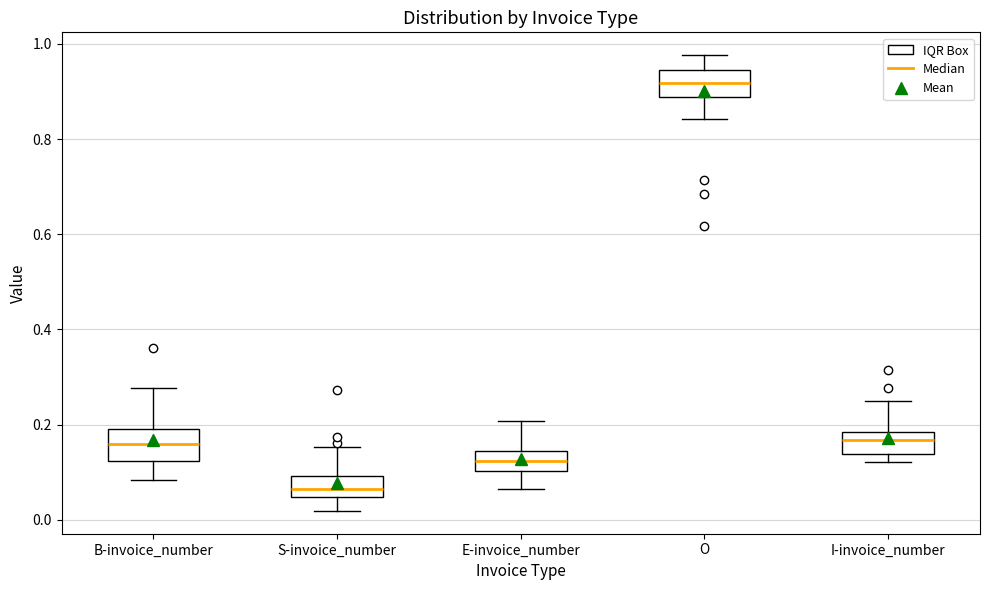

Reading left to right, transcribe this box plot: for each box, give where its median line is, the range the box spans, and where its two whiskers end, as read against the y-axis. The values are not printed on the chart, so give them approximately, as read against the axis.

B-invoice_number: median 0.16, box 0.12 to 0.20, whiskers 0.08 to 0.28
S-invoice_number: median 0.06, box 0.04 to 0.10, whiskers 0.02 to 0.16
E-invoice_number: median 0.12, box 0.10 to 0.14, whiskers 0.06 to 0.20
O: median 0.92, box 0.88 to 0.94, whiskers 0.84 to 0.98
I-invoice_number: median 0.16, box 0.14 to 0.18, whiskers 0.12 to 0.24